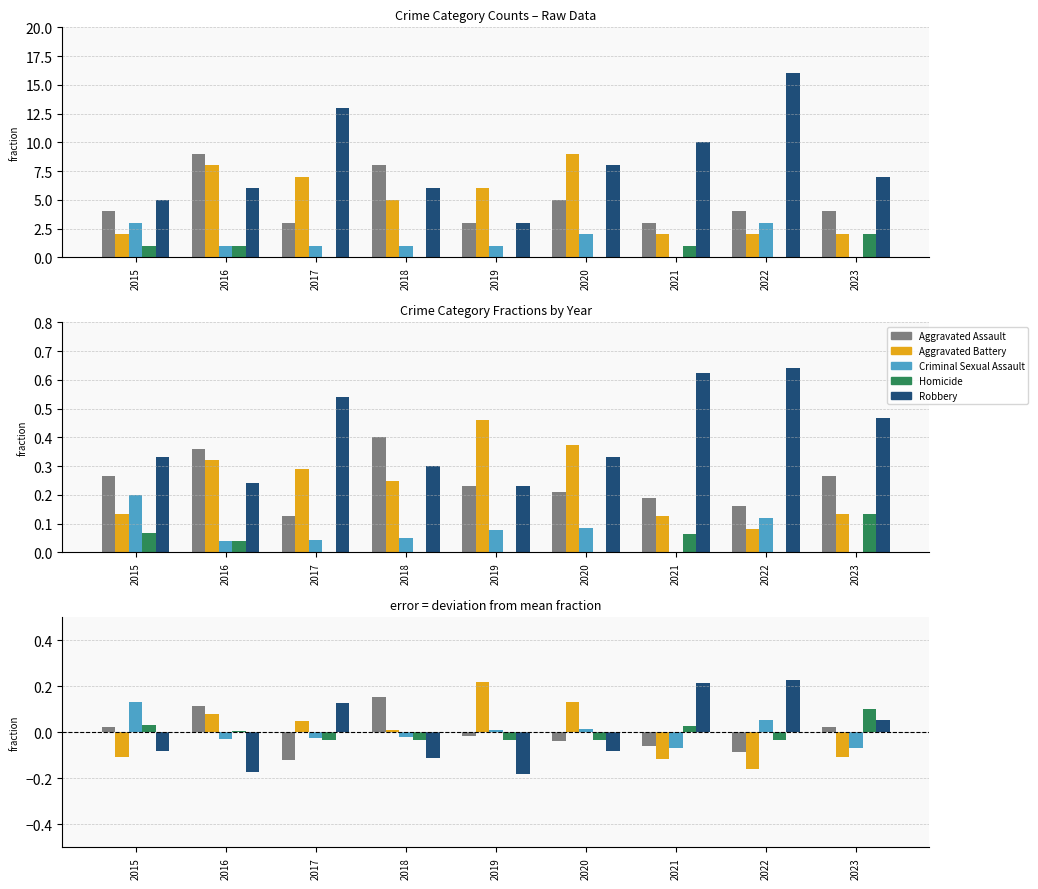

Reading right to left, transcribe all the data shown in this chart.

Aggravated Assault: 2023=0.0	2022=-0.1	2021=-0.1	2020=-0.0	2019=-0.0	2018=0.2	2017=-0.1	2016=0.1	2015=0.0
Aggravated Battery: 2023=-0.1	2022=-0.2	2021=-0.1	2020=0.1	2019=0.2	2018=0.0	2017=0.1	2016=0.1	2015=-0.1
Criminal Sexual Assault: 2023=-0.1	2022=0.1	2021=-0.1	2020=0.0	2019=0.0	2018=-0.0	2017=-0.0	2016=-0.0	2015=0.1
Homicide: 2023=0.1	2022=-0.0	2021=0.0	2020=-0.0	2019=-0.0	2018=-0.0	2017=-0.0	2016=0.0	2015=0.0
Robbery: 2023=0.1	2022=0.2	2021=0.2	2020=-0.1	2019=-0.2	2018=-0.1	2017=0.1	2016=-0.2	2015=-0.1